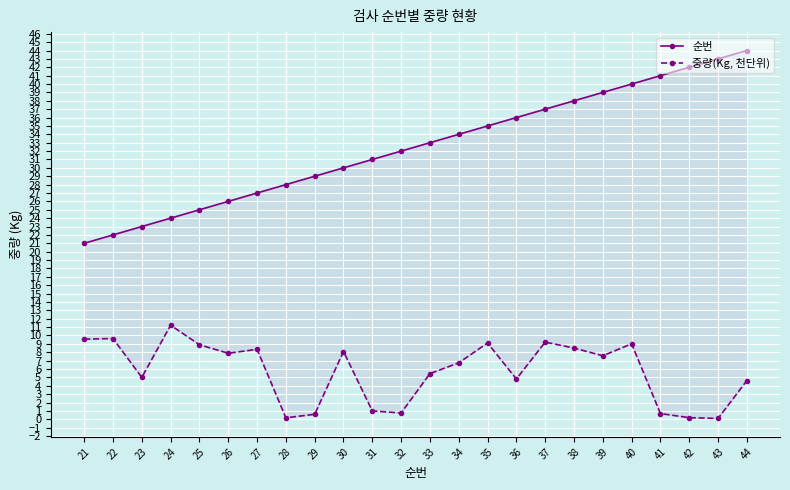

Between 22 and 37, which series saw the biggest shift?

순번